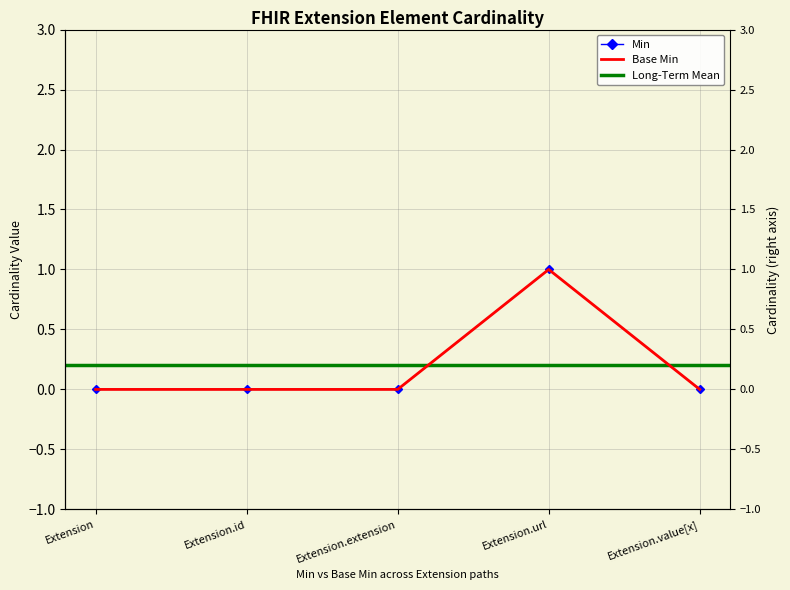

At how many categories does at least one series exceed 0?

1